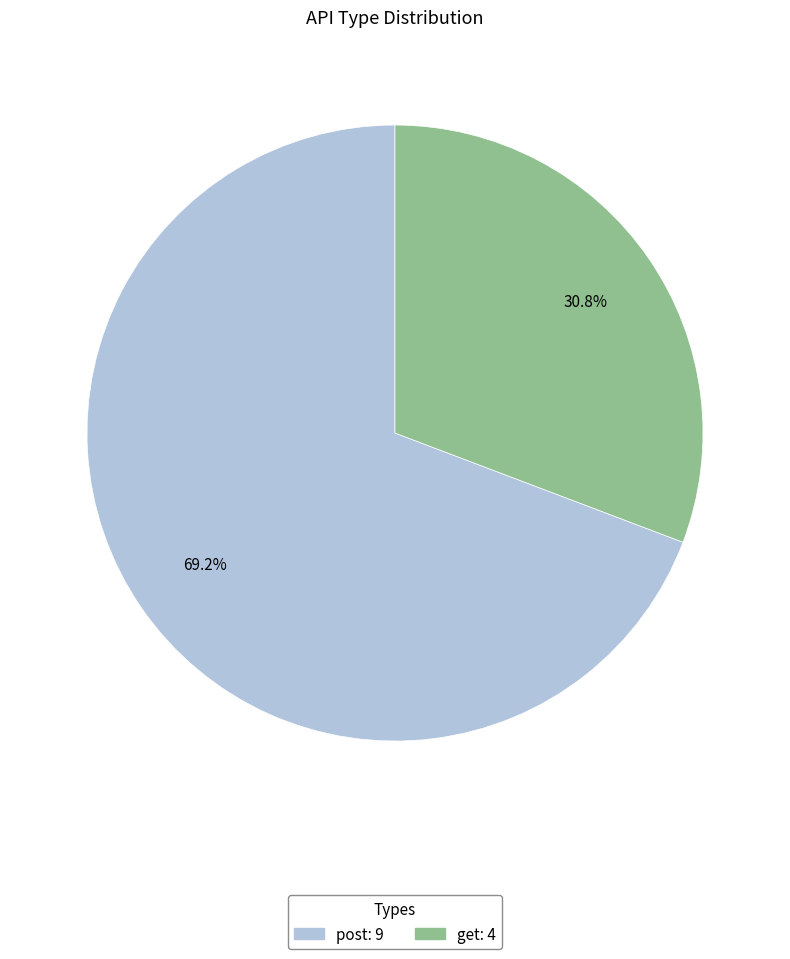

Is it true that get is 31% of the pie?

True